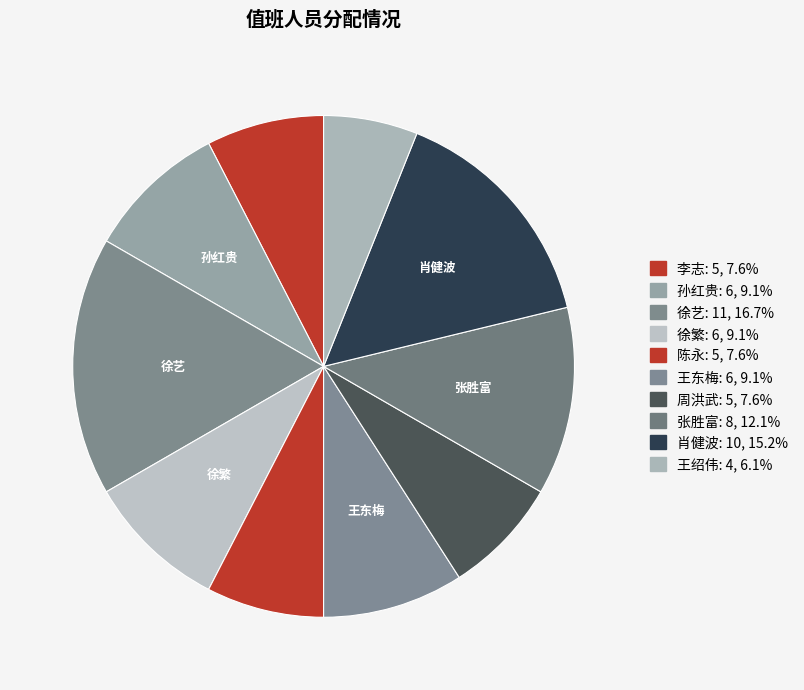

Count the number of slices in the pie.

10